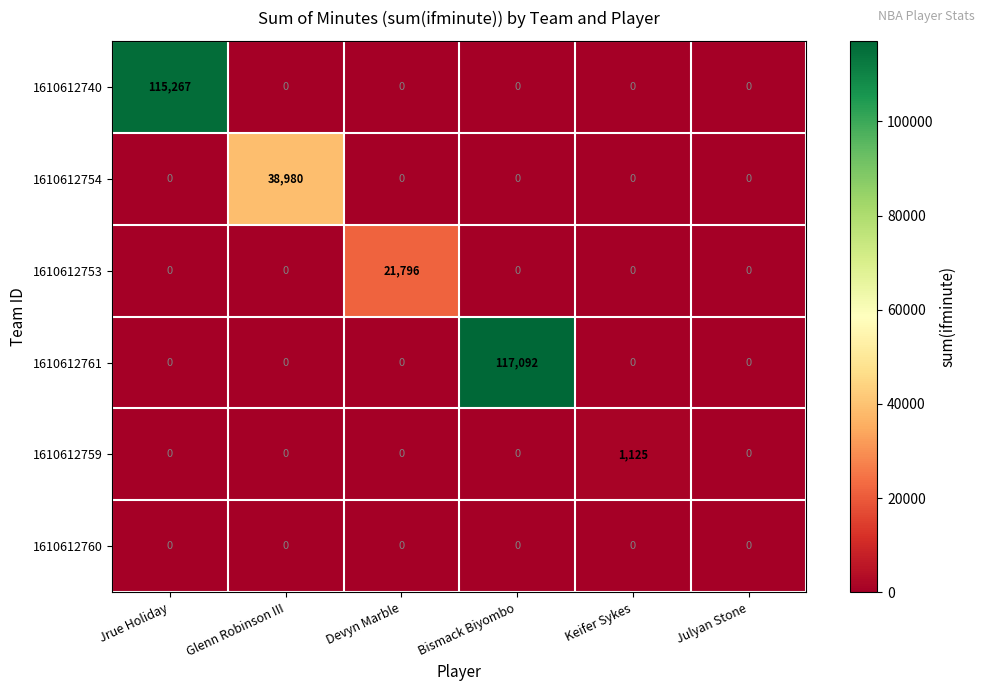

How many data points does each series have?

6